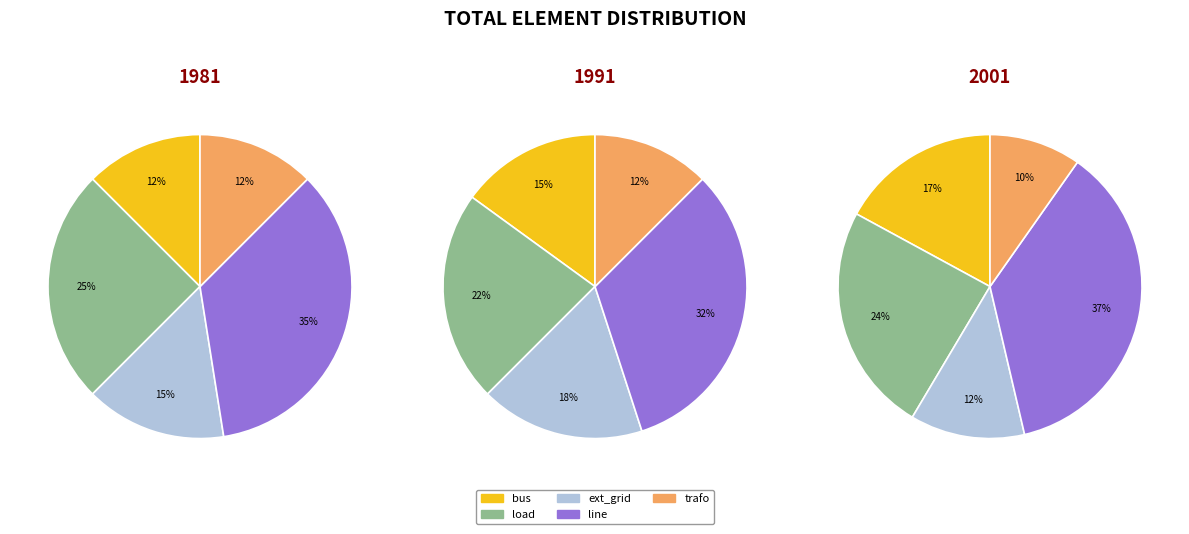

Is the sum of trafo and bus greater than half?

No